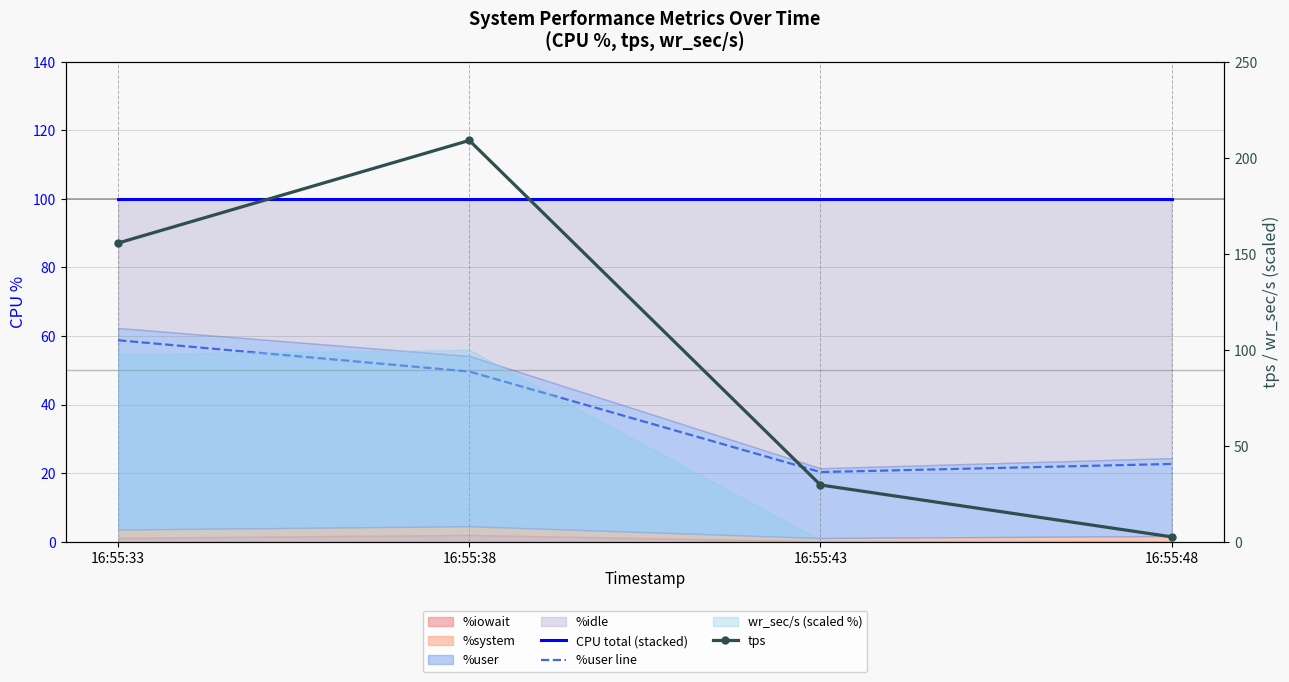

List the labels in order of CPU total (stacked) value, largest first.

16:55:33, 16:55:38, 16:55:43, 16:55:48